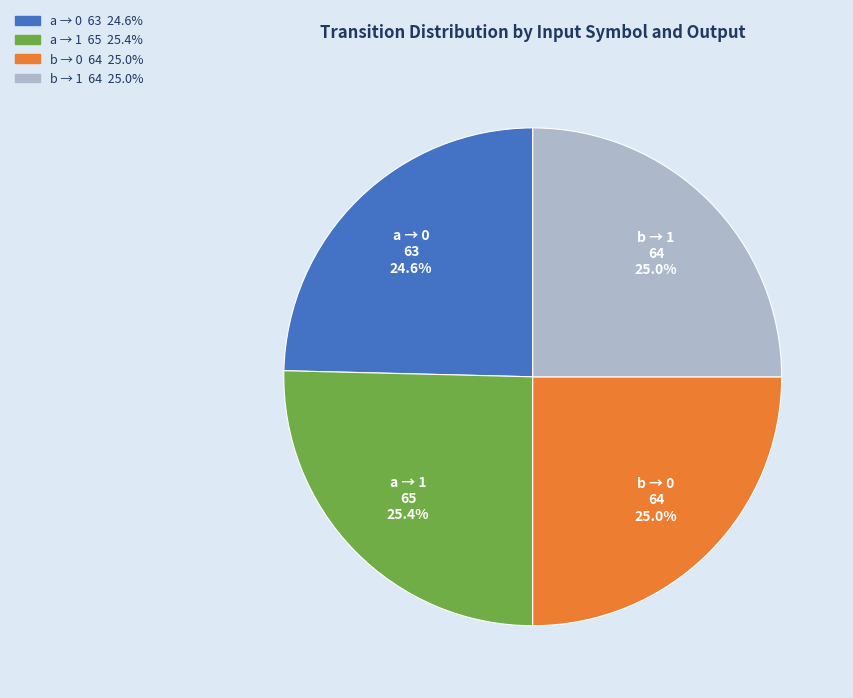

To the nearest percent, what is the average slice percentage?

25%